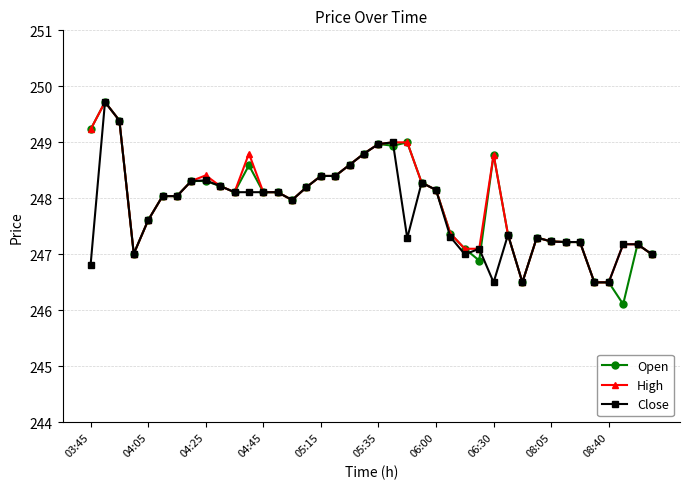

What is the greatest value displayed?

249.7